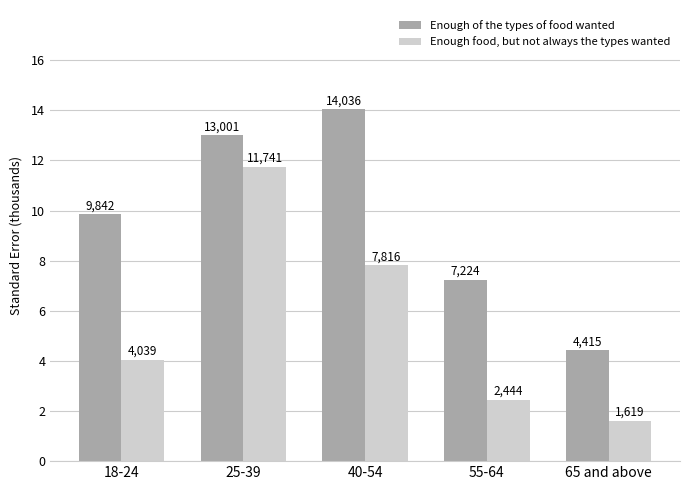

What are all the series names shown in the legend?

Enough of the types of food wanted, Enough food, but not always the types wanted